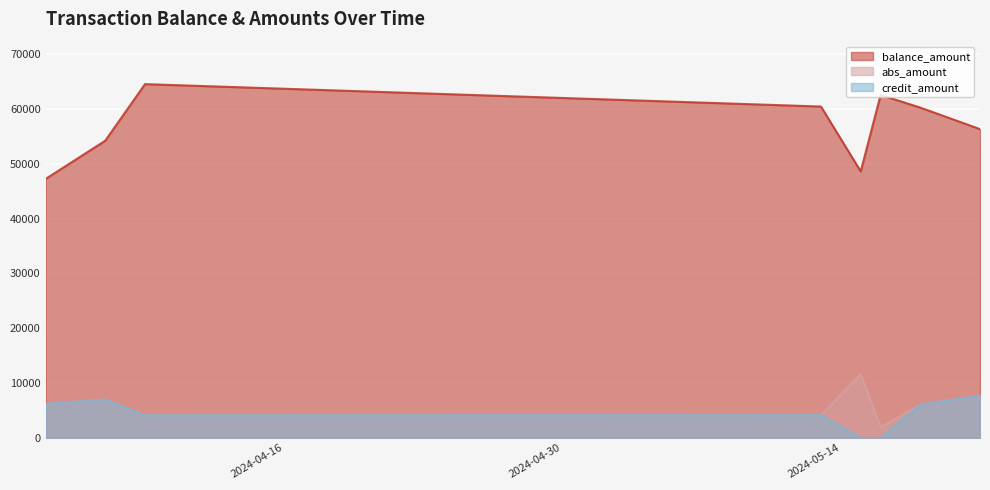

Which series has the largest total across all categories?

balance_amount